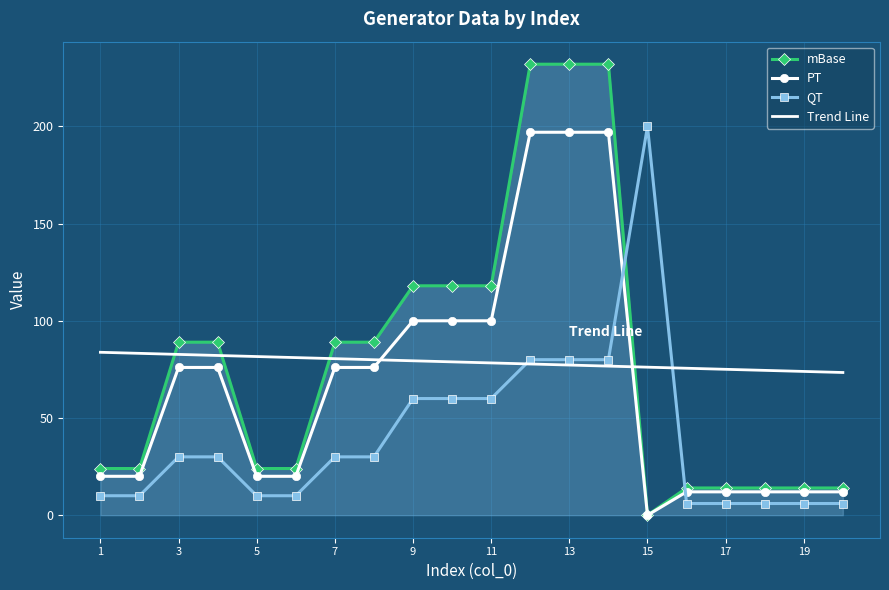

Which series has the widest spread of values?

mBase